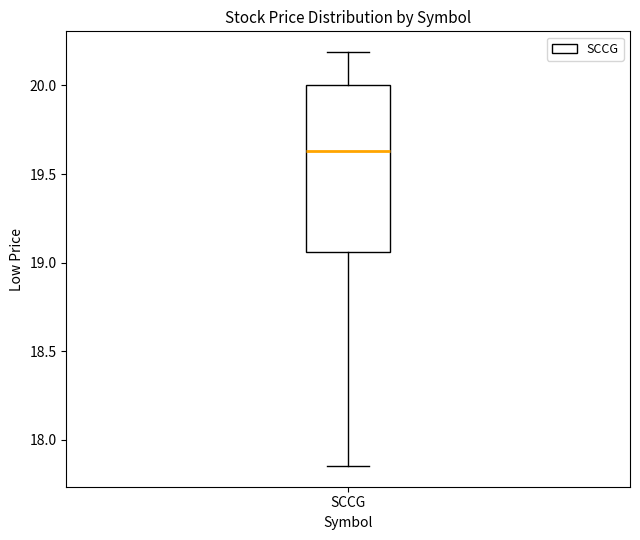

Where is the upper edge of the box for SCCG on the y-axis? The values are not printed on the chart, so give them approximately, as read against the axis.

20.00